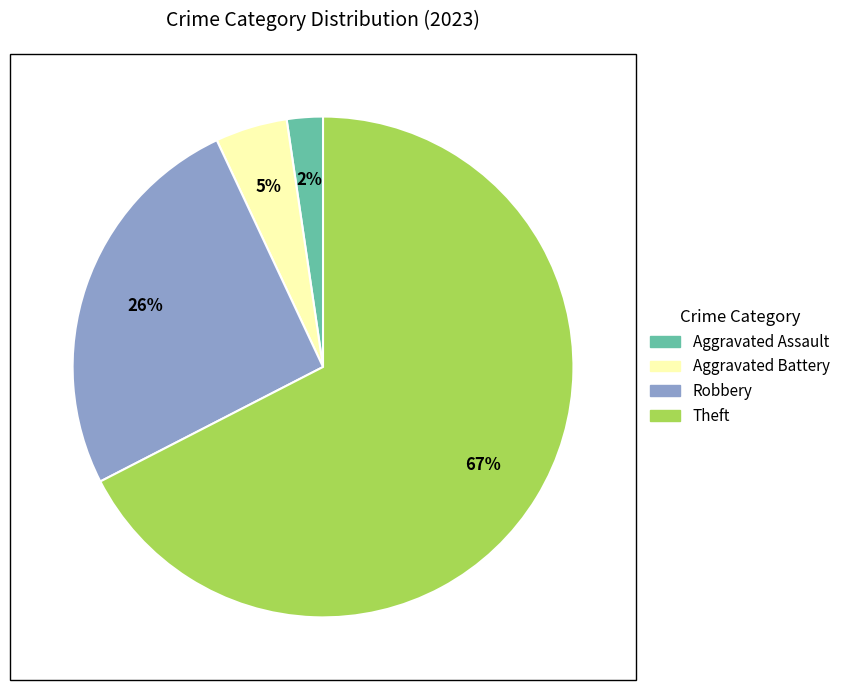

To the nearest percent, what is the average slice percentage?

25%